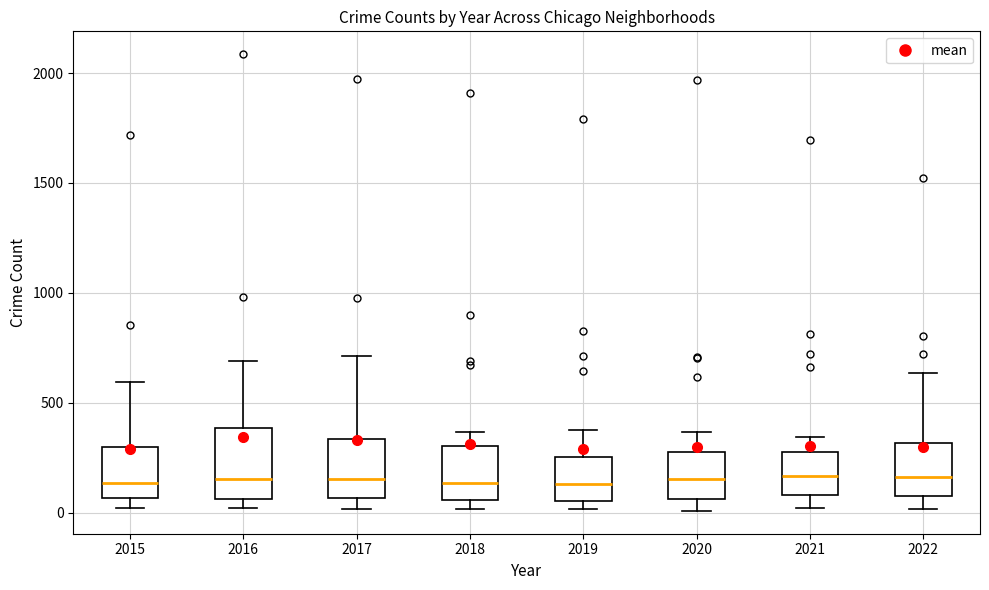

Reading left to right, transcribe this box plot: for each box, give where its median line is, the range the box spans, and where its two whiskers end, as read against the y-axis. The values are not printed on the chart, so give them approximately, as read against the axis.

2015: median 150, box 50 to 300, whiskers 0 to 600
2016: median 150, box 50 to 400, whiskers 0 to 700
2017: median 150, box 50 to 350, whiskers 0 to 700
2018: median 150, box 50 to 300, whiskers 0 to 350
2019: median 150, box 50 to 250, whiskers 0 to 400
2020: median 150, box 50 to 300, whiskers 0 to 350
2021: median 150, box 100 to 250, whiskers 0 to 350
2022: median 150, box 100 to 300, whiskers 0 to 650